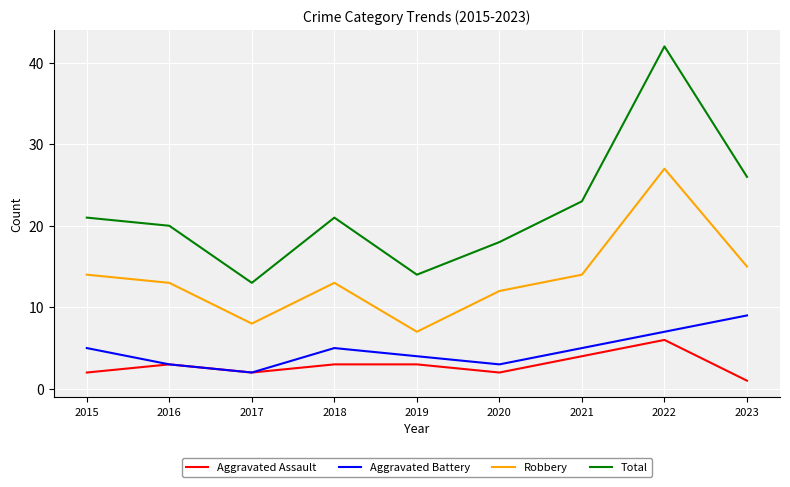

Which series has the largest range (max minus min)?

Total